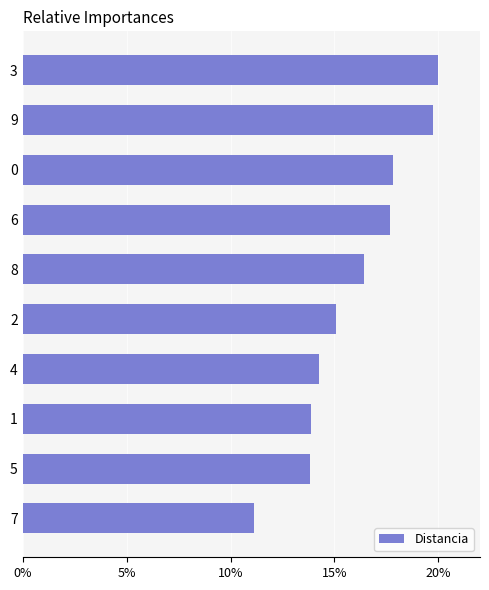

Does the chart contain any negative values?

No